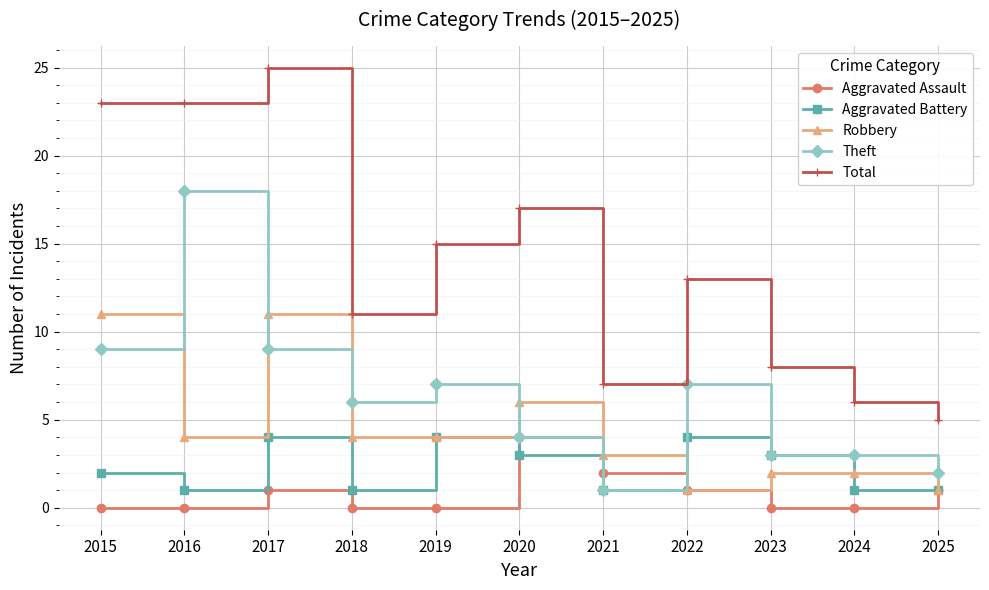

What is the maximum value shown in the chart?

25